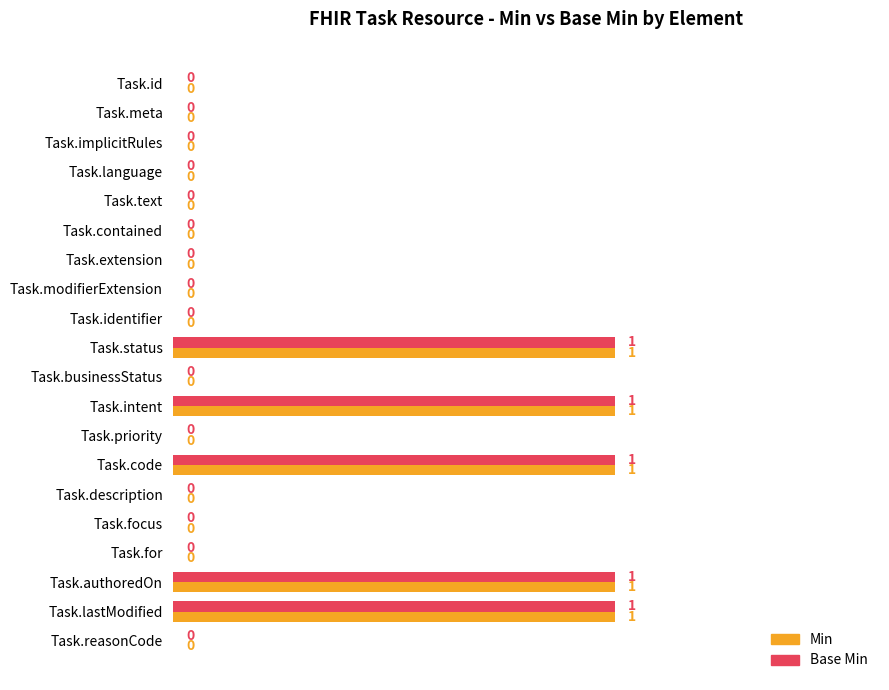

True or false: Min has a value of 2 at Task.intent.

False